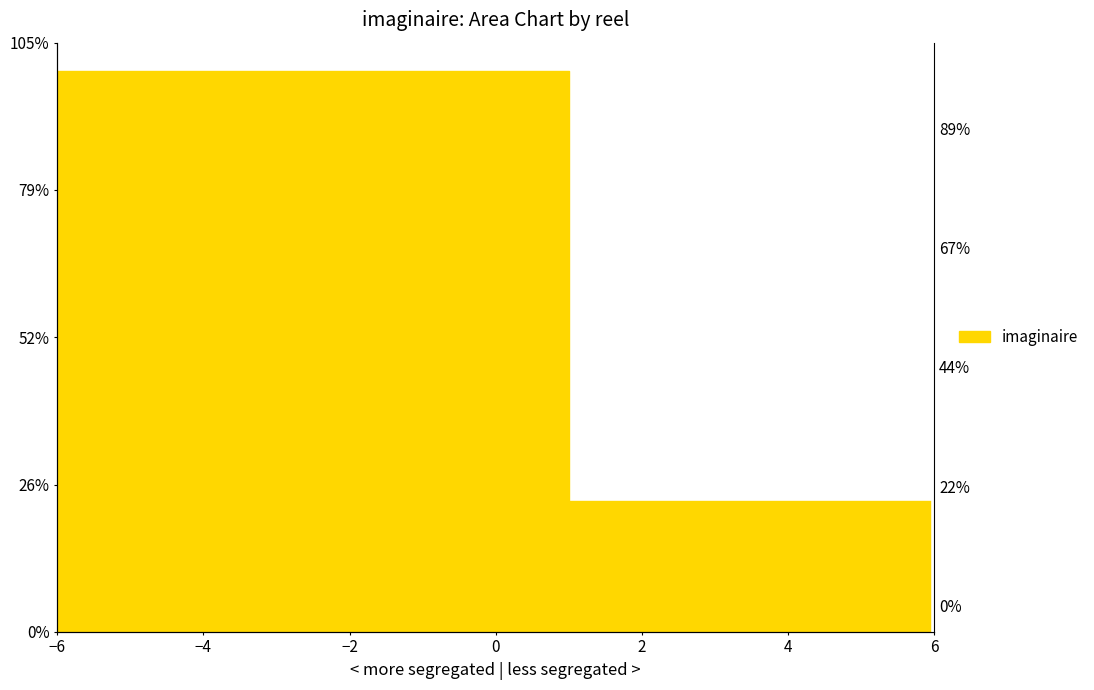

Rank the categories by value from highest to lowest.

-6, 1, 6.0